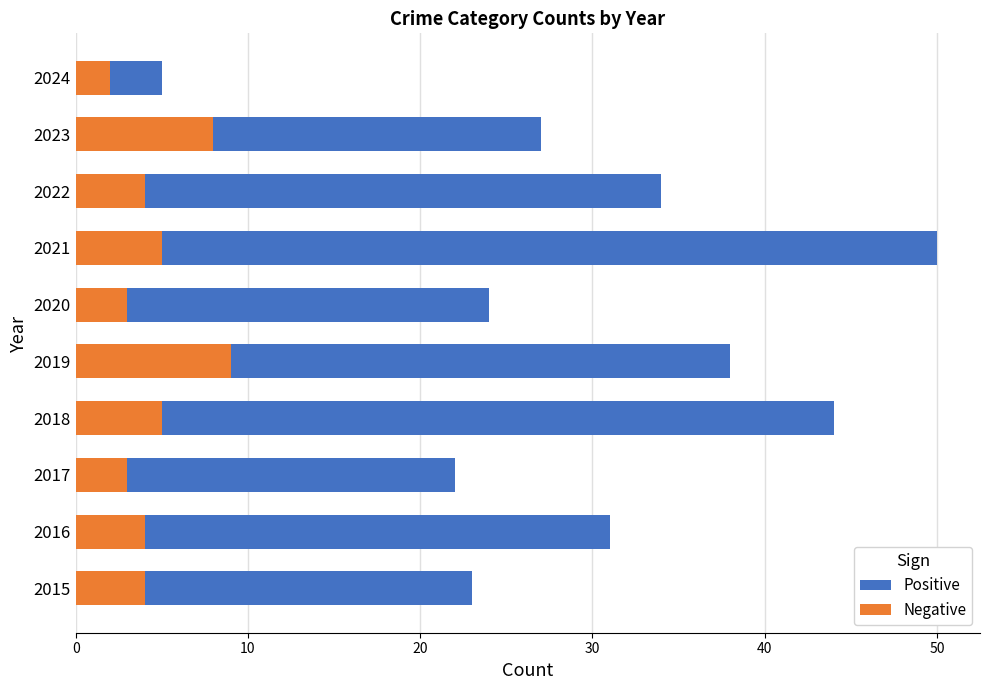

How many bars are there in total?

20